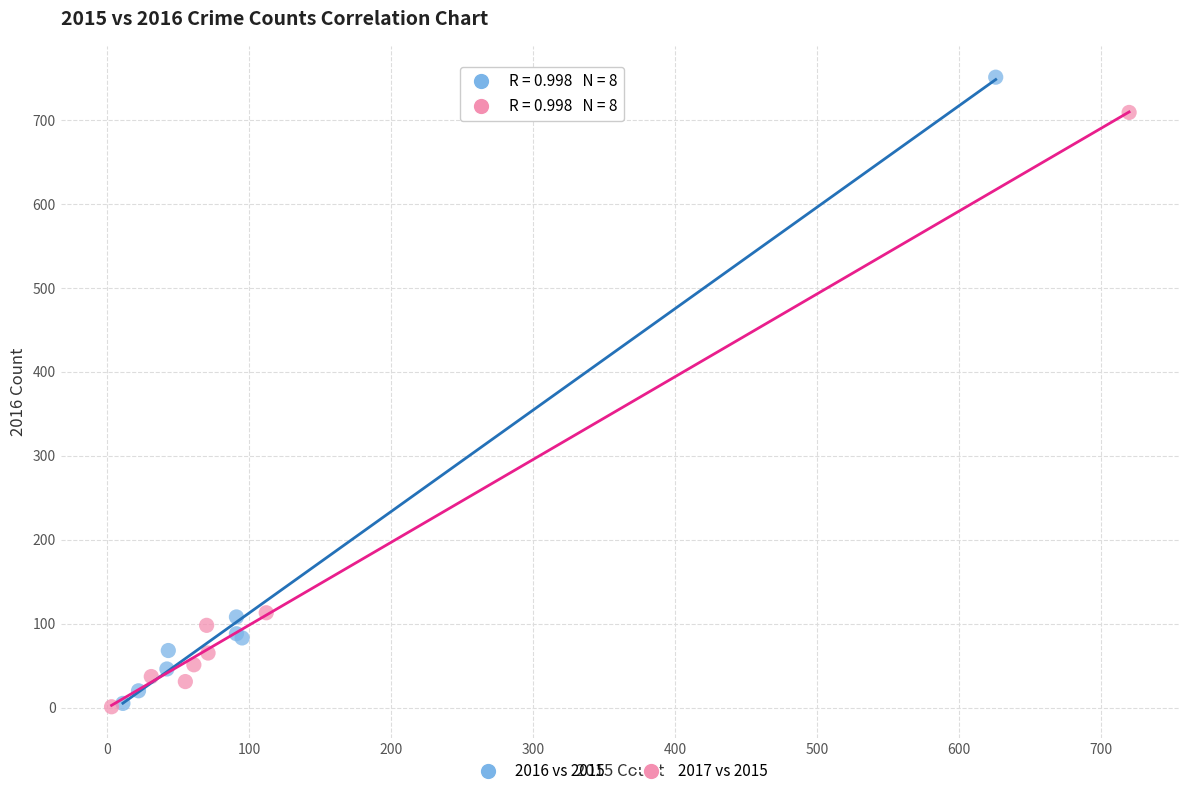

Which series contains the highest Y value?

2016 vs 2015